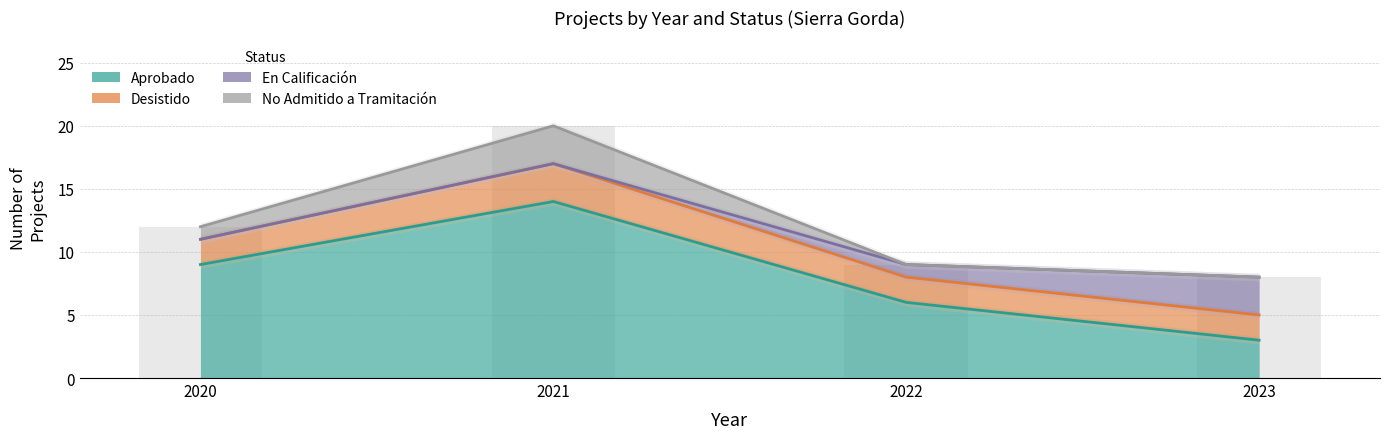

Between 2020 and 2023, which series saw the biggest shift?

Aprobado